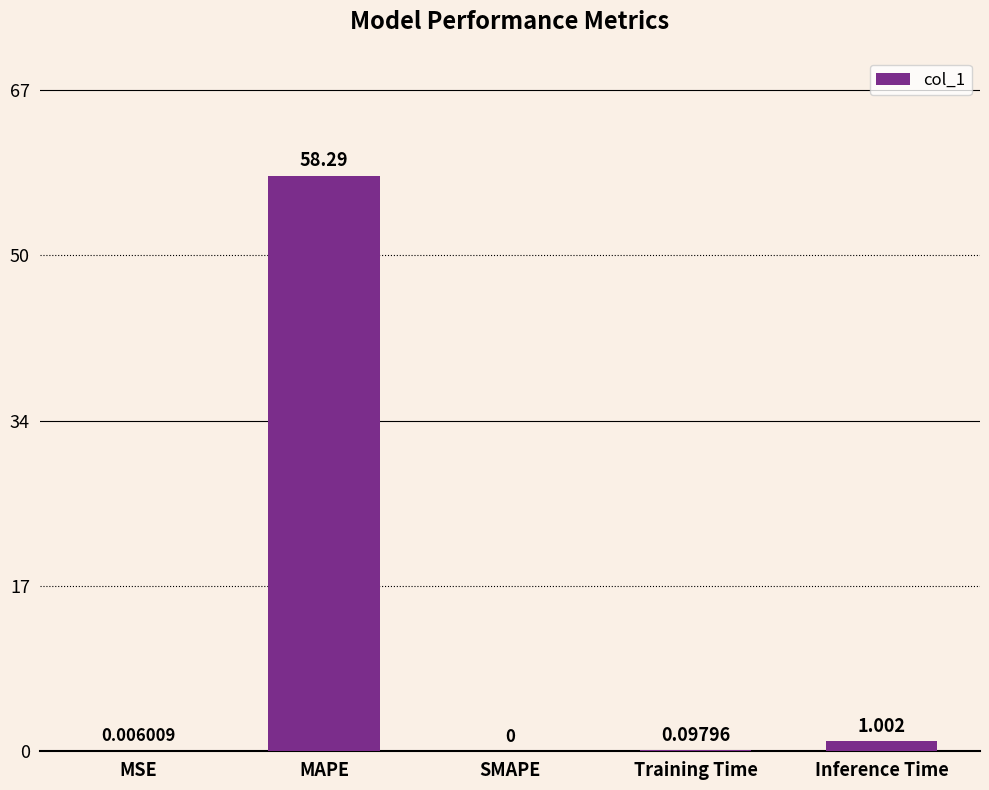

Which has a higher value, SMAPE or MAPE?

MAPE